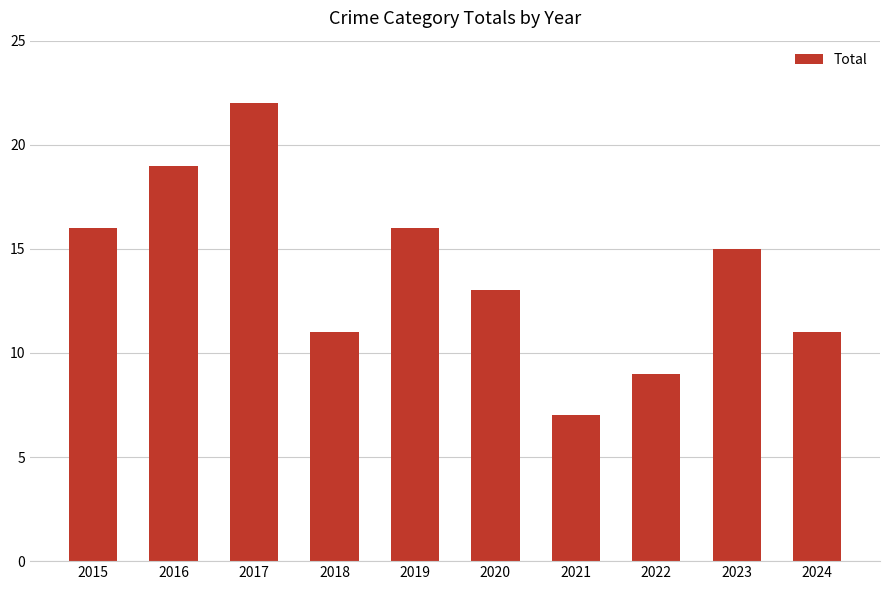

What is the value of the 7th bar from the left?

7